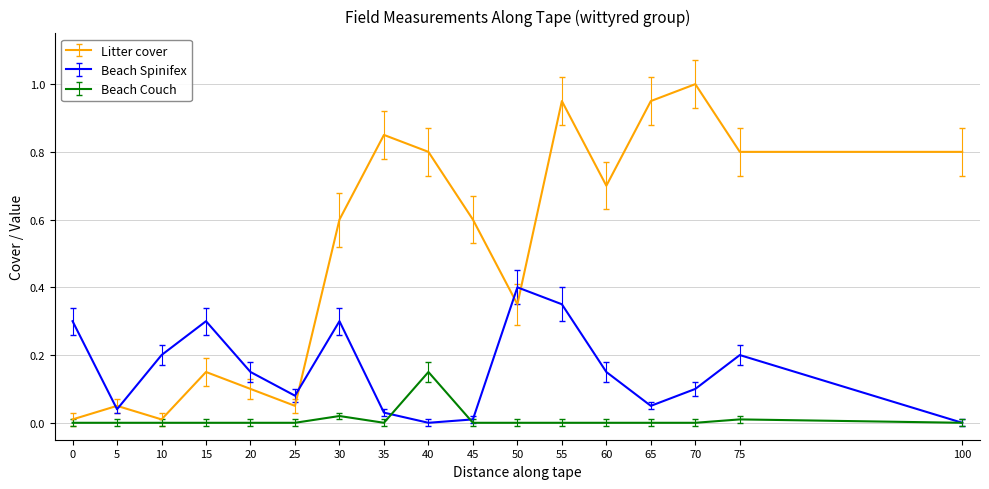

What is the sum of the Litter cover values at 55 and 65?

1.9